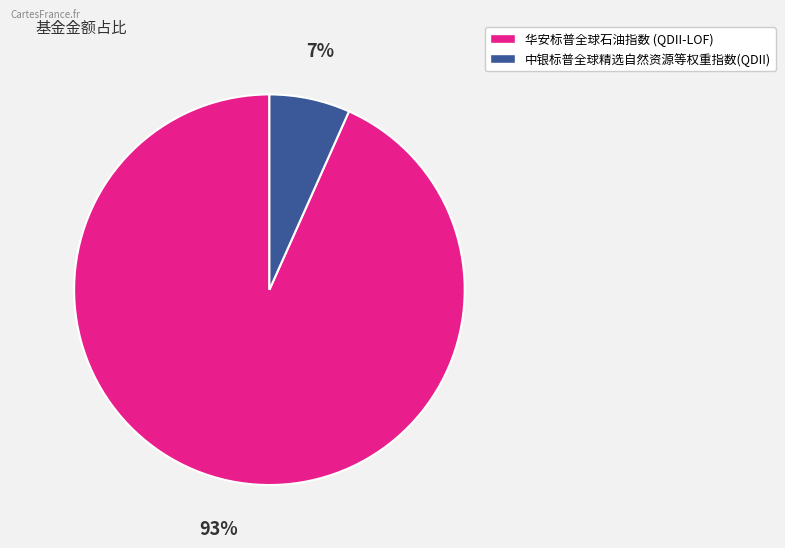

Is the sum of 华安标普全球石油指数 (QDII-LOF) and 中银标普全球精选自然资源等权重指数(QDII) greater than half?

Yes